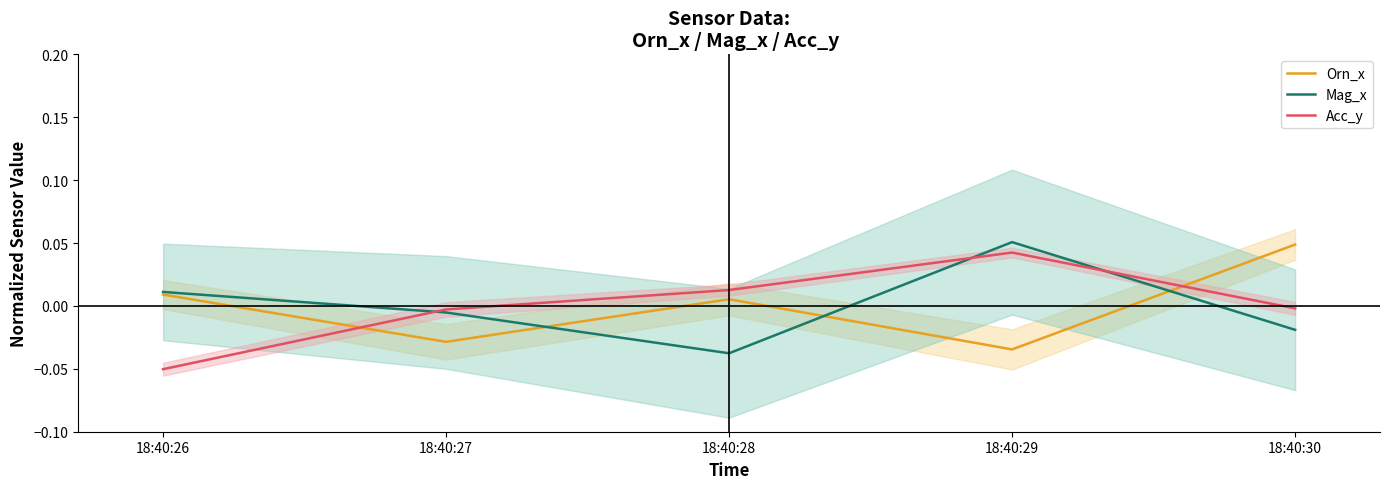

Which category has the lowest value across all series?

18:40:26